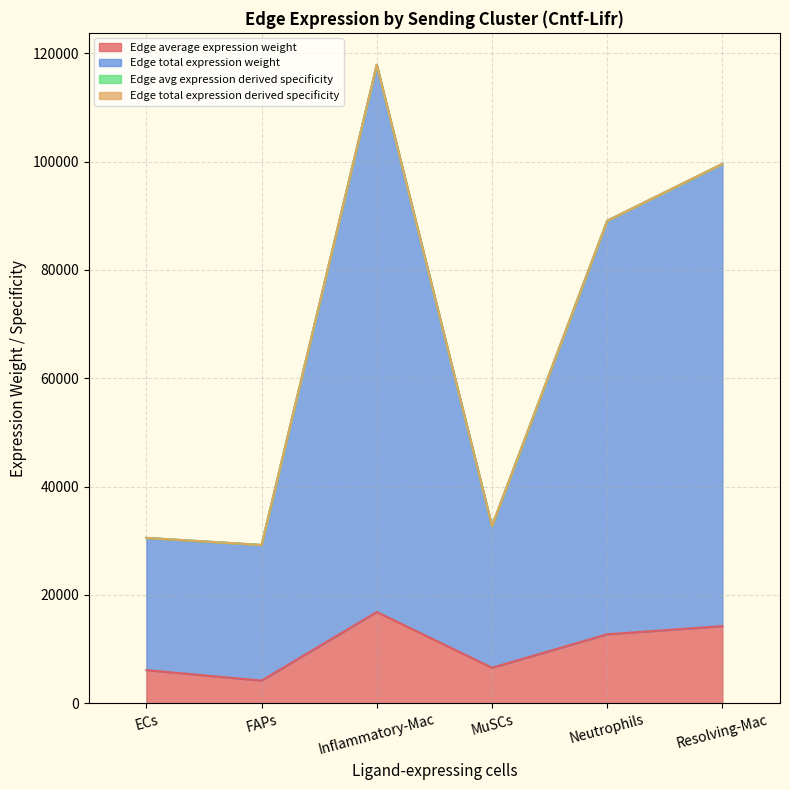

What is the difference between the Edge avg expression derived specificity values at FAPs and Inflammatory-Mac?

88675.4